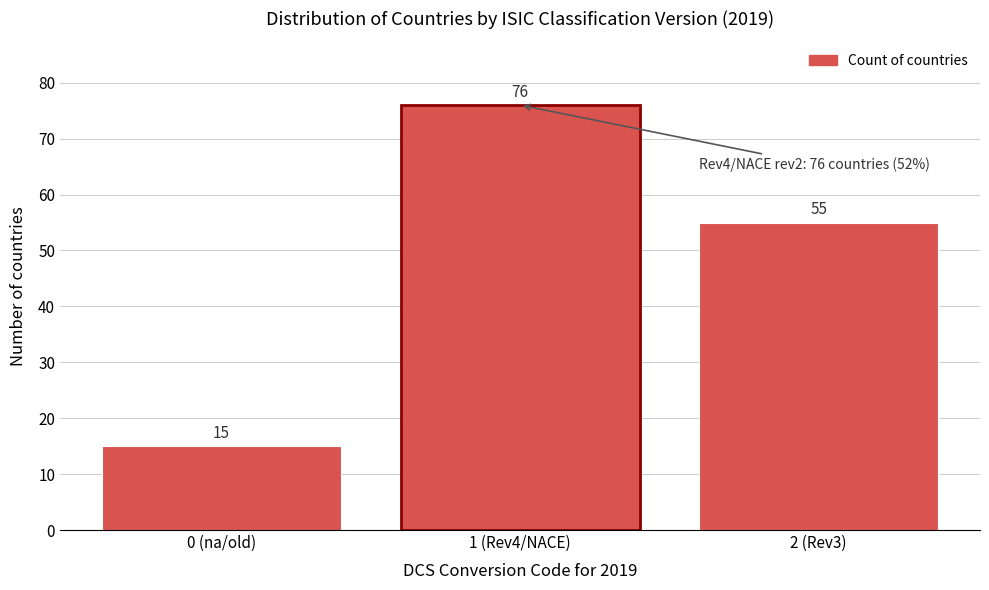

Reading left to right, what are all the values shown in this chart?

15	76	55